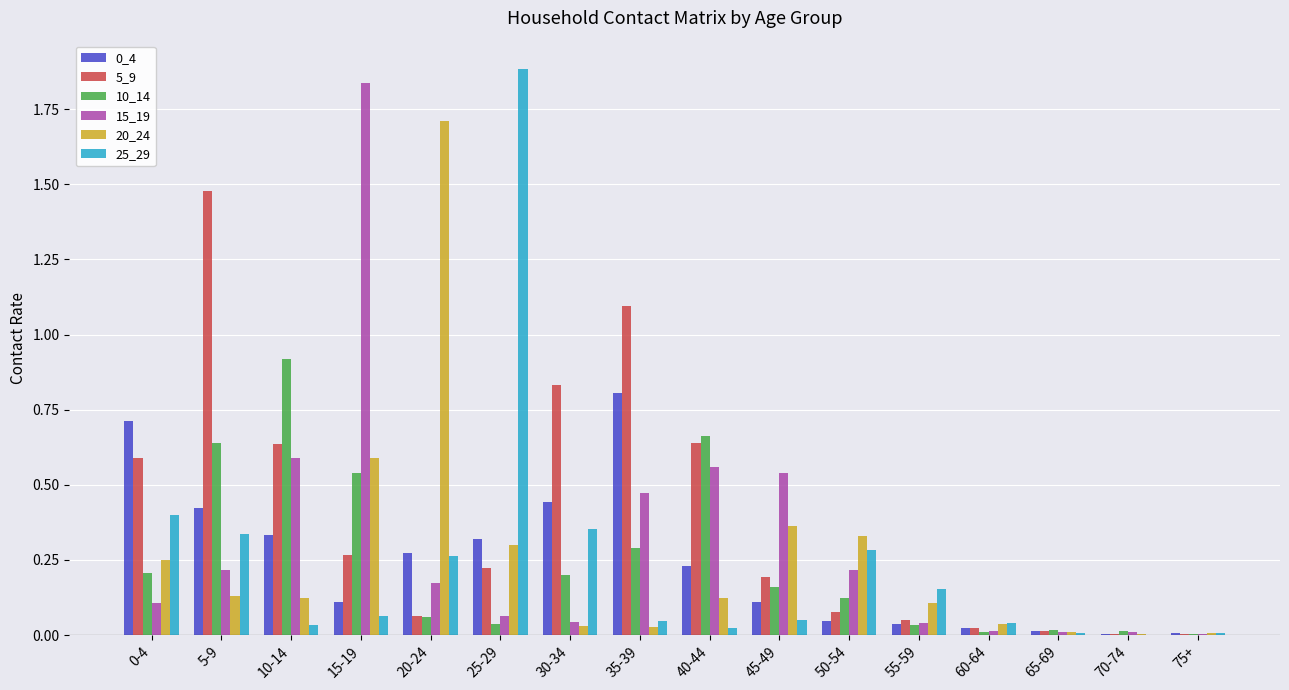

Which series has the largest total across all categories?

5_9